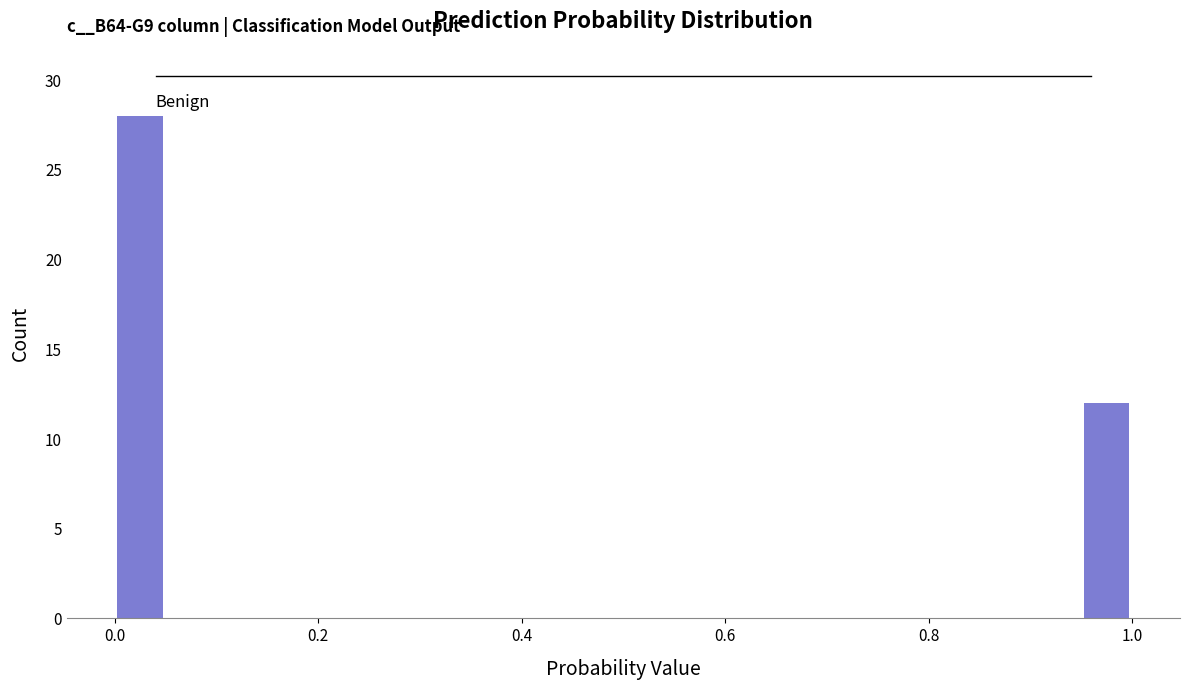

Around what value on the x-axis is the tallest bar? Give the approximate position of its centre, as read against the axis.

0.02